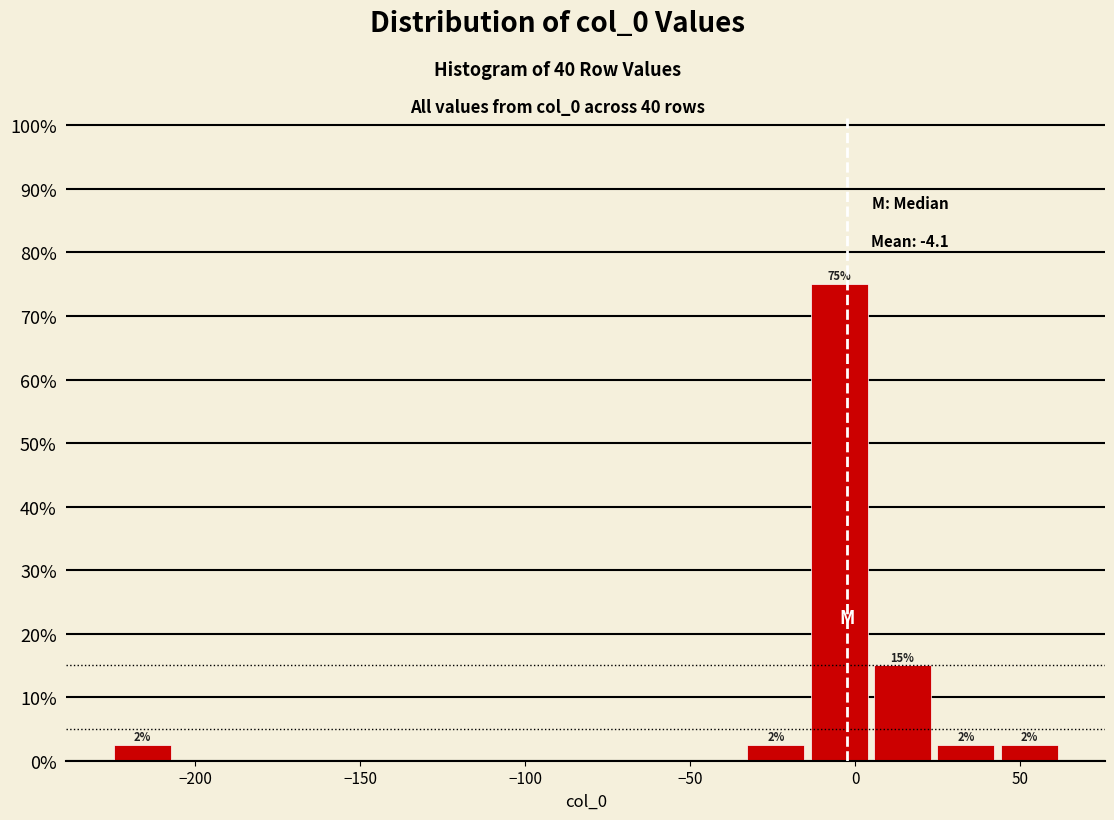

Around what value on the x-axis is the tallest bar? Give the approximate position of its centre, as read against the axis.

-5